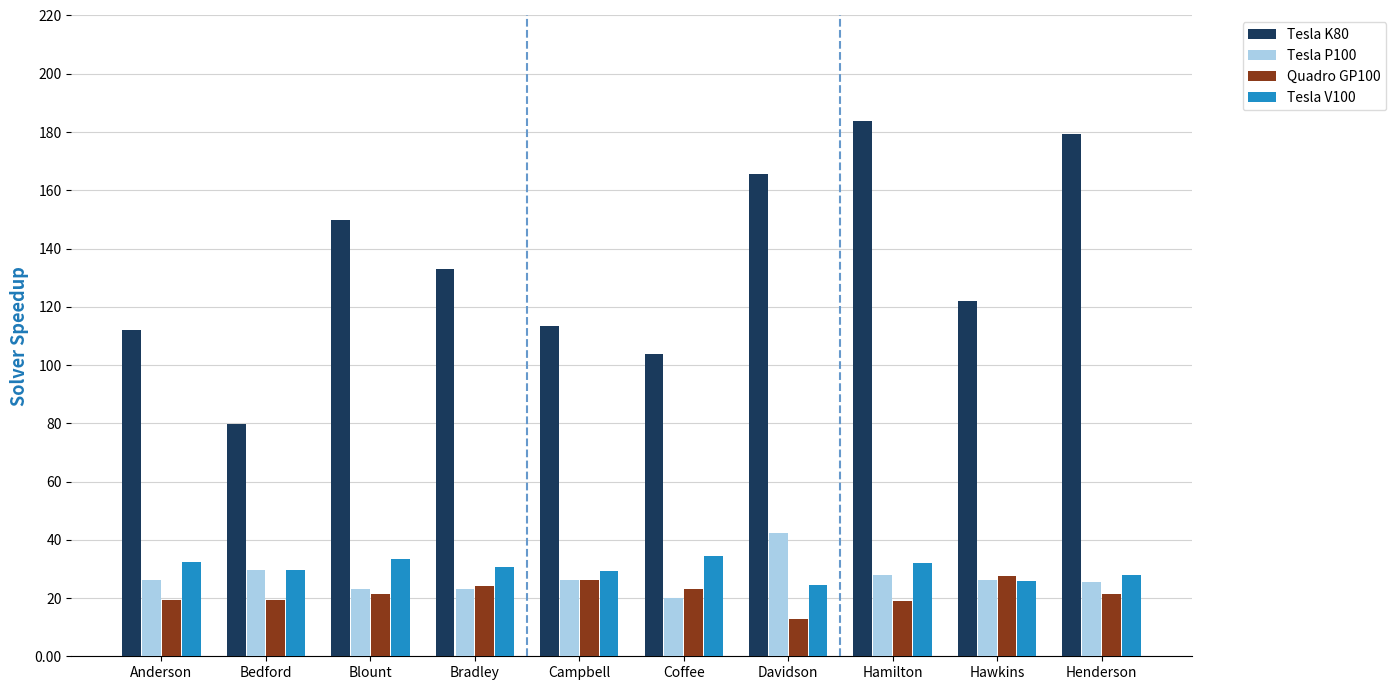

Is the value of Tesla V100 at Henderson greater than the value of Quadro GP100 at Blount?

Yes